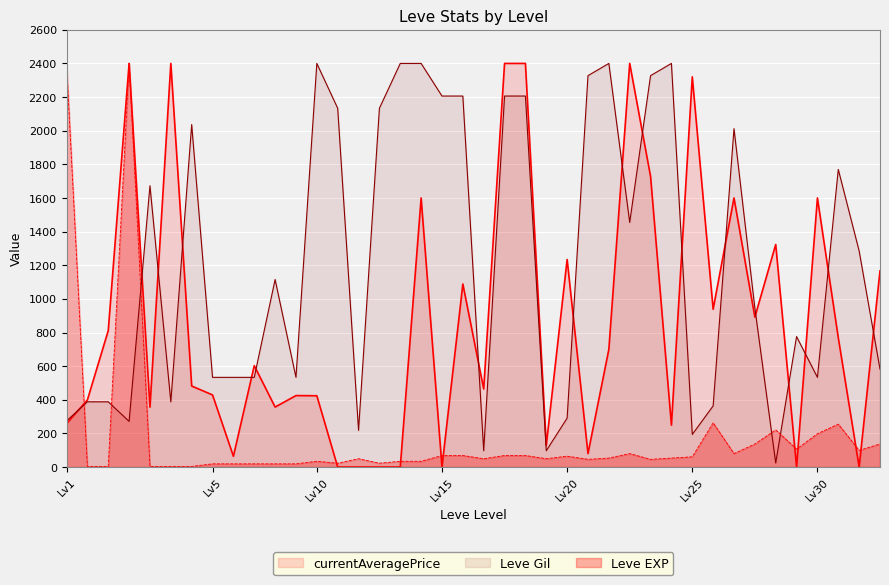

Does the chart display data point markers on the line(s)?

No